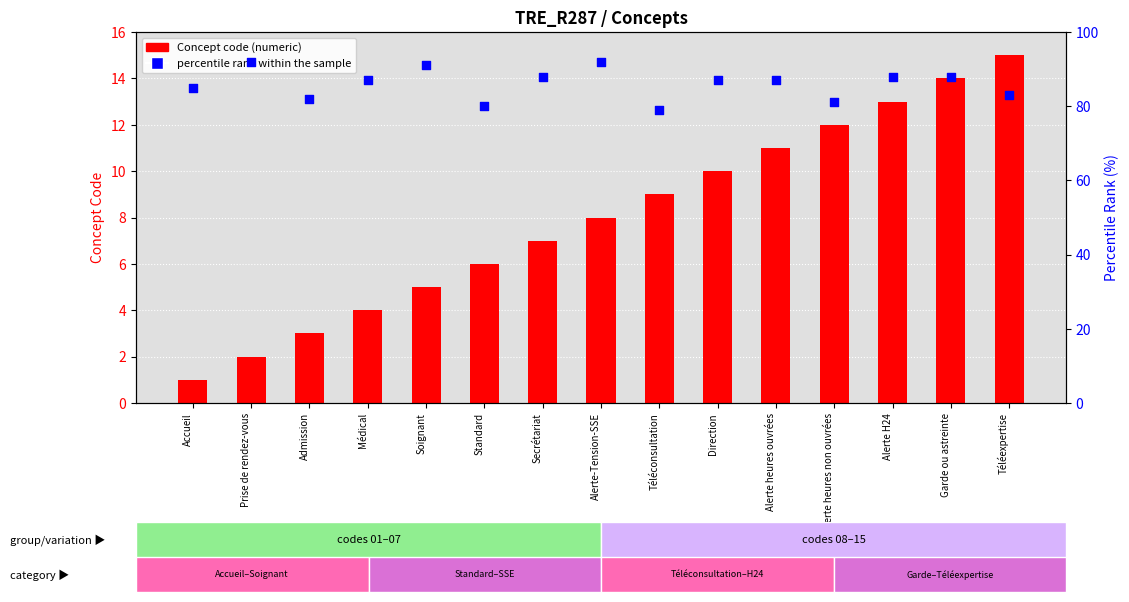

Which series has the largest total across all categories?

percentile rank within the sample